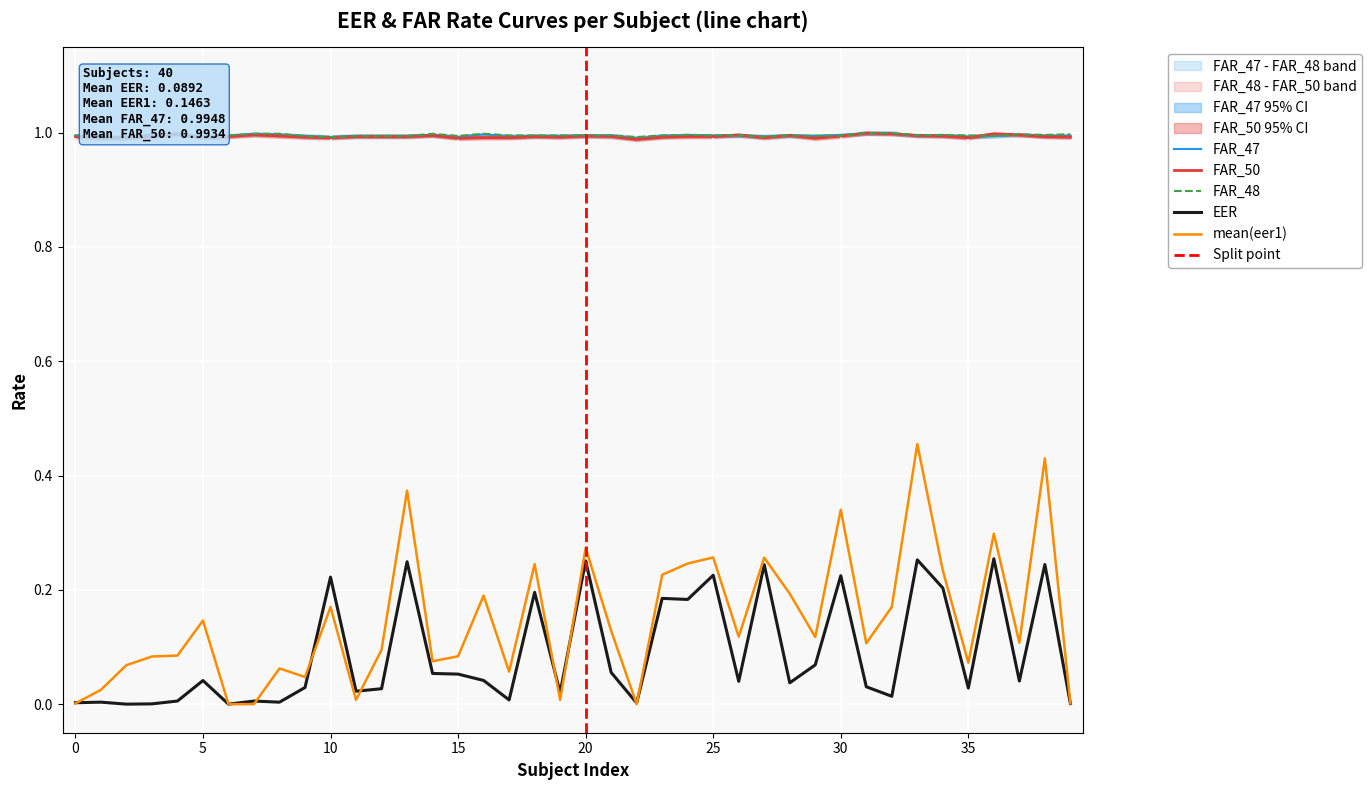

Rank the categories by FAR_48 value from highest to lowest.

31, 32, 4, 7, 8, 14, 16, 3, 39, 37, 38, 34, 24, 18, 6, 20, 21, 25, 28, 0, 19, 23, 33, 35, 26, 17, 30, 36, 12, 13, 15, 11, 9, 29, 27, 5, 22, 10, 1, 2